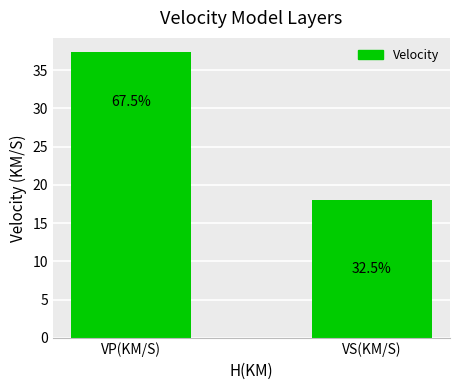

Does the chart contain any negative values?

No